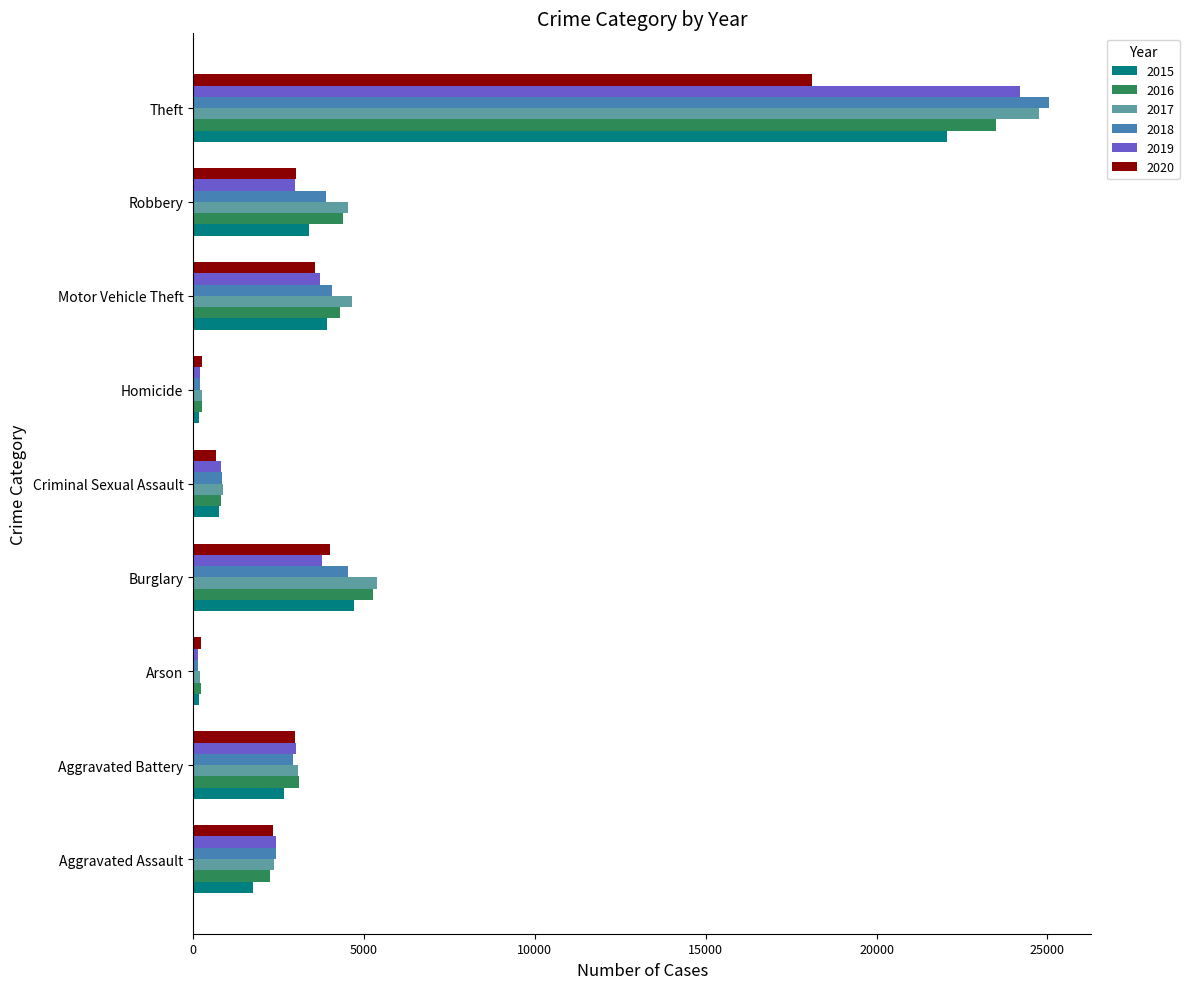

What is the total value across all series at Motor Vehicle Theft?

24210